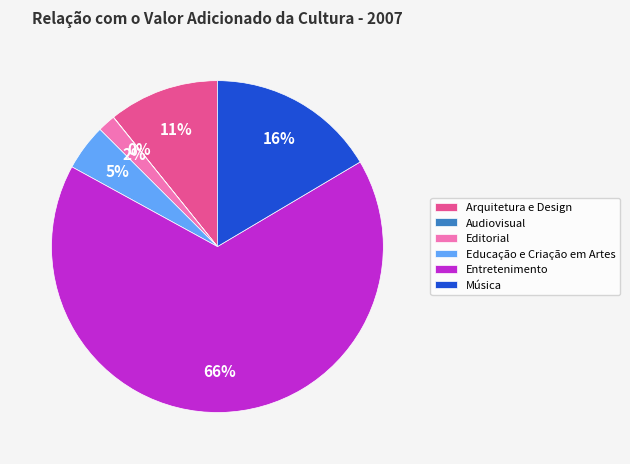

Which slice represents more than half of the pie?

Entretenimento